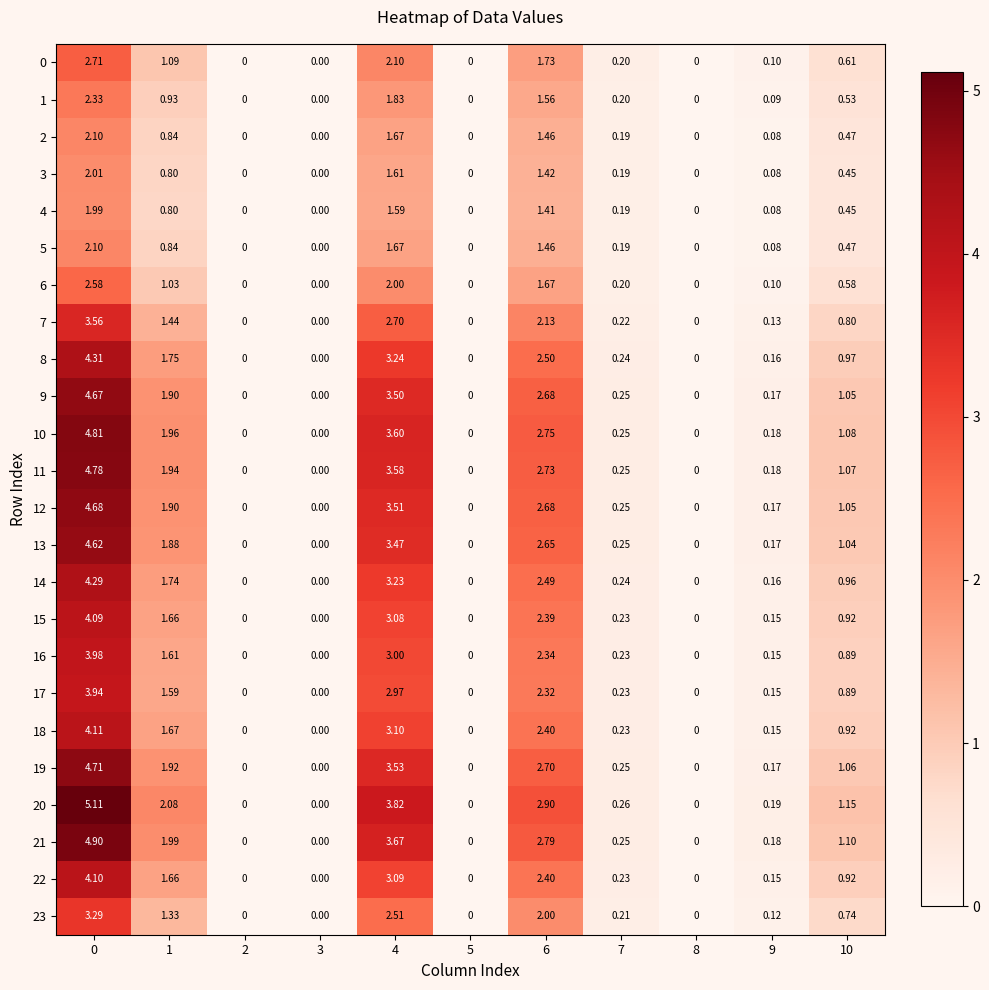

What is the total value across all series at 3?

0.0